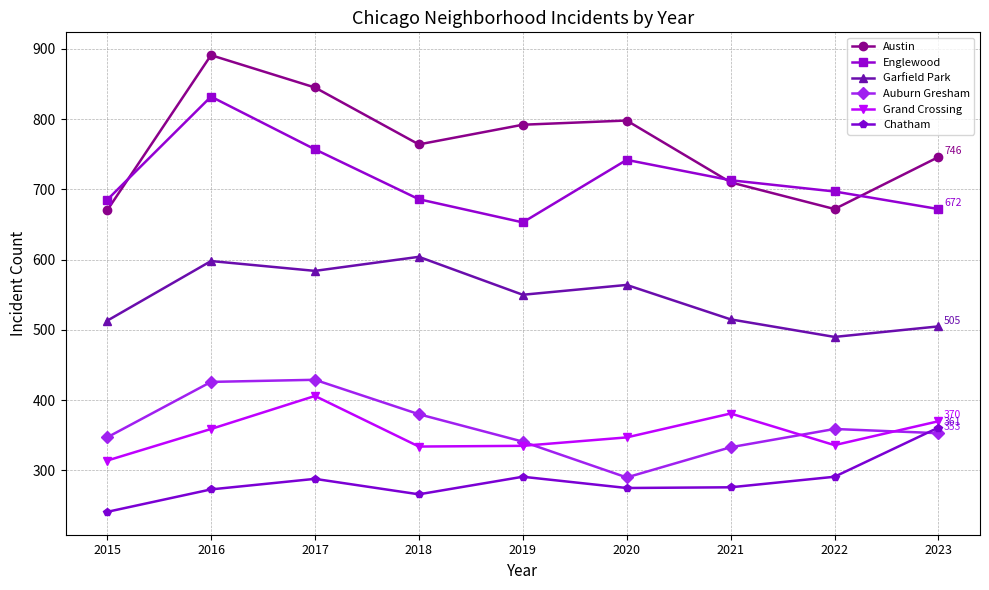

At 2016, list the series in order from smallest to largest.

Chatham, Grand Crossing, Auburn Gresham, Garfield Park, Englewood, Austin